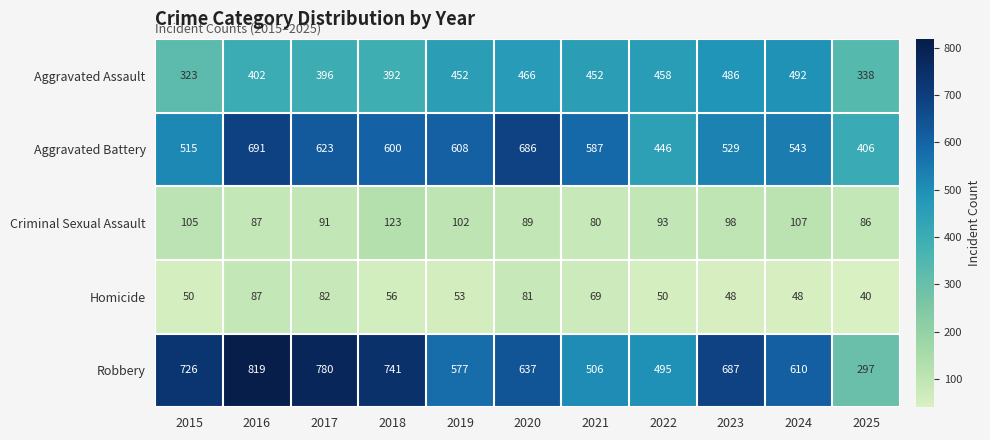

Which series has the largest total across all categories?

Robbery